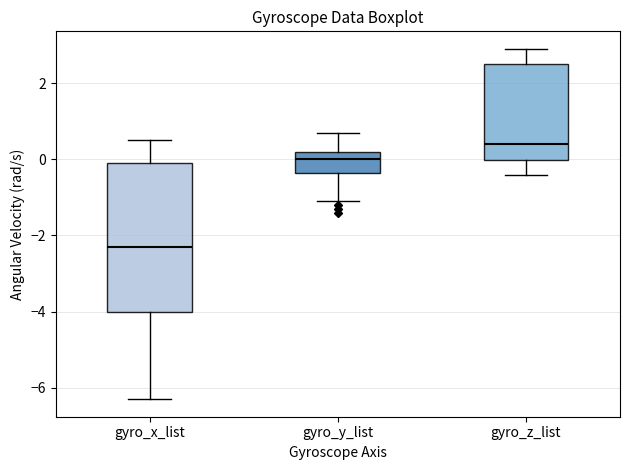

Comparing the boxes themselves (not the whiskers), which one is the tallest?

gyro_x_list